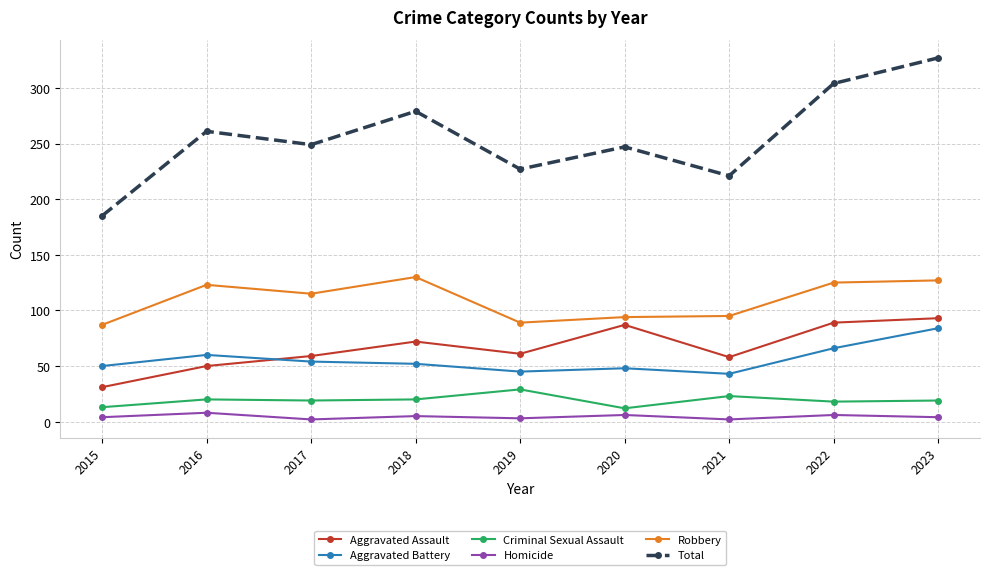

What is the difference between the second highest and minimum values in the Robbery series?

40